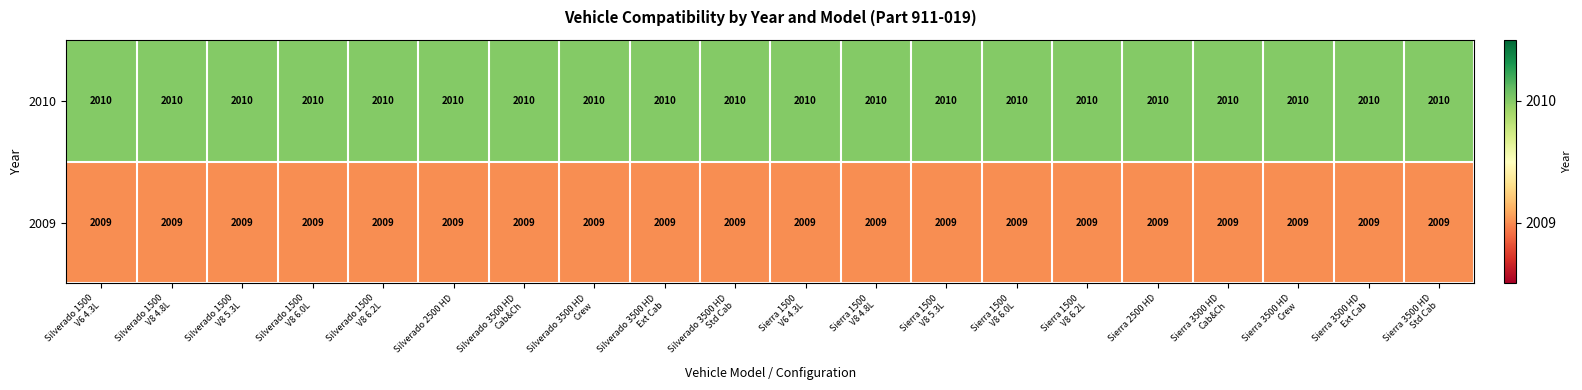

What is the average value of the 2009 series?

2009